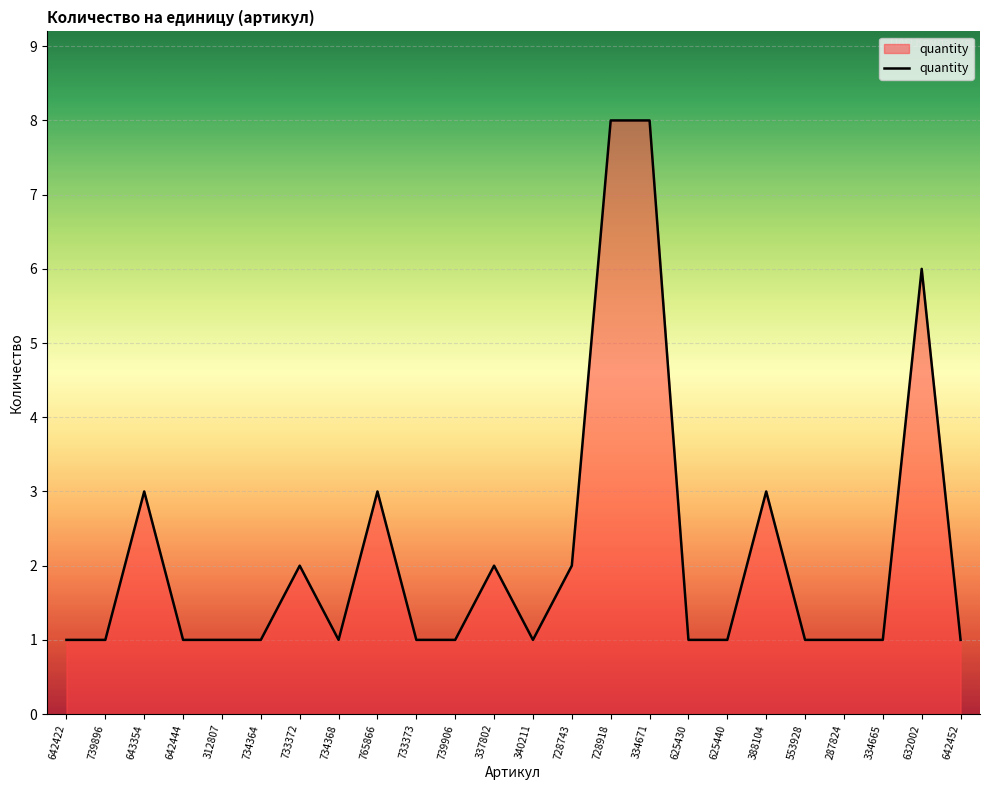

Is it true that the value at 643354 is 1?

False